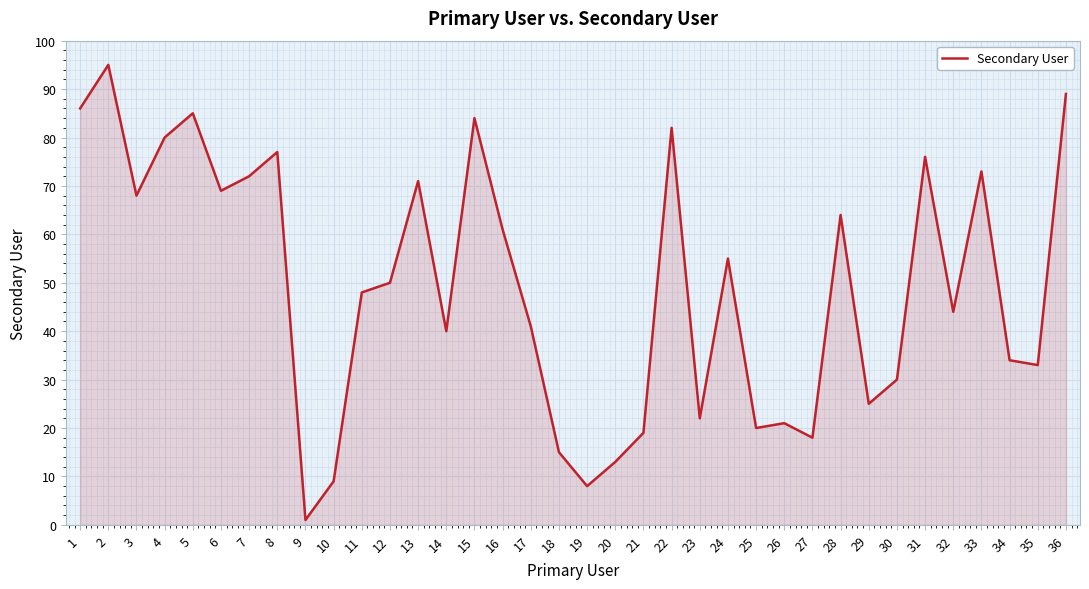

Where does the data first go above 50?

1